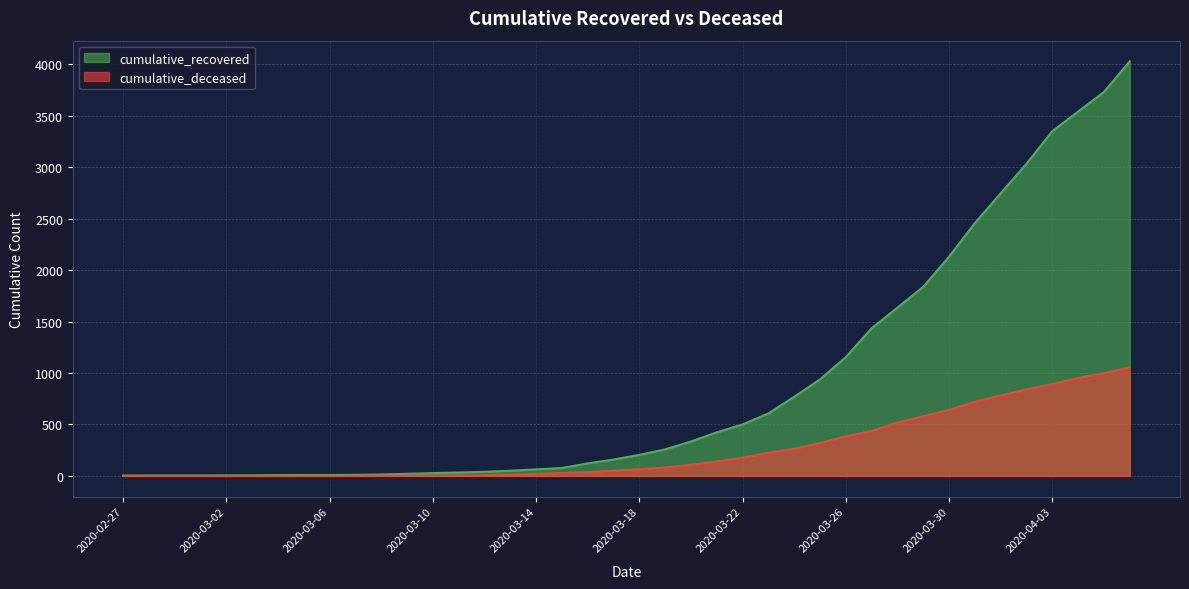

True or false: cumulative_deceased and cumulative_recovered cross at least once.

False